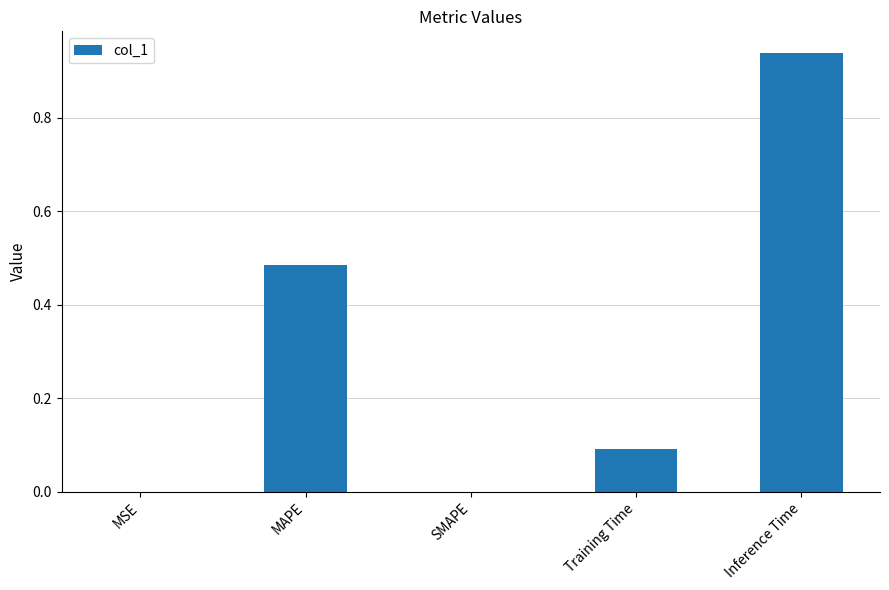

What is the change in value from MAPE to Inference Time?

+0.5